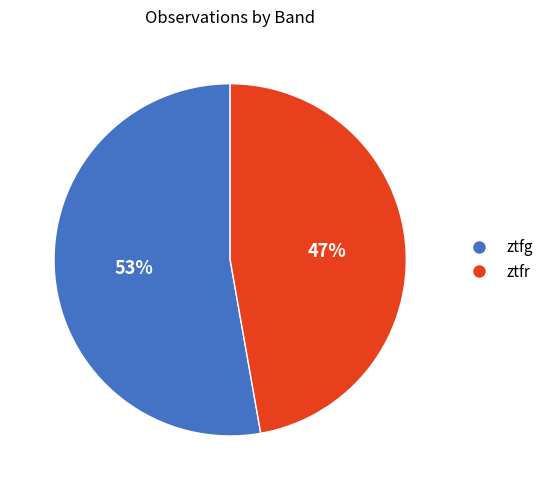

Which category has the biggest portion of the pie?

ztfg